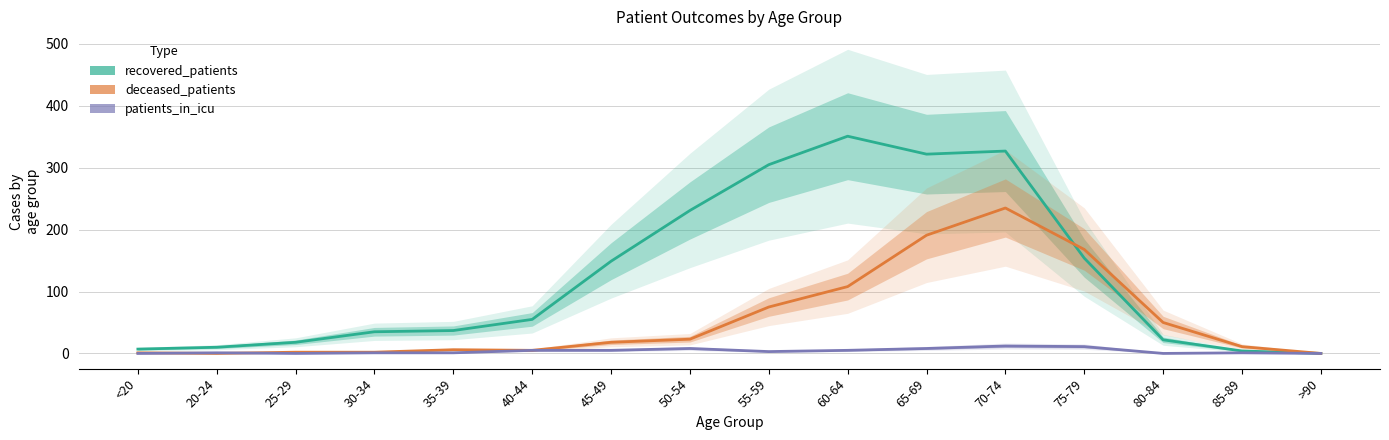

Reading right to left, extract all data points from this chart.

recovered_patients: 0	4	22	154	327	322	351	305	231	149	55	37	35	18	10	7
deceased_patients: 0	11	50	168	235	191	108	75	23	18	5	6	2	2	0	1
patients_in_icu: 0	1	0	11	12	8	5	3	8	5	5	1	1	0	1	0